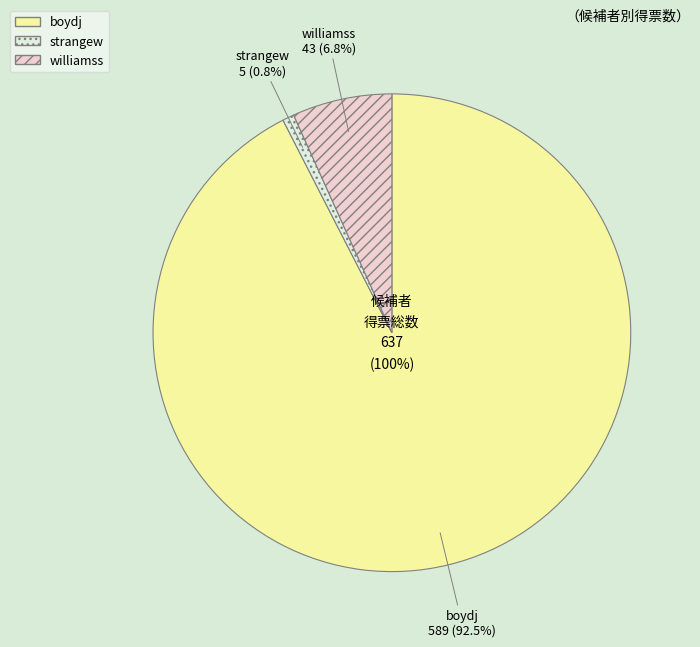

Which has a higher value, boydj or strangew?

boydj